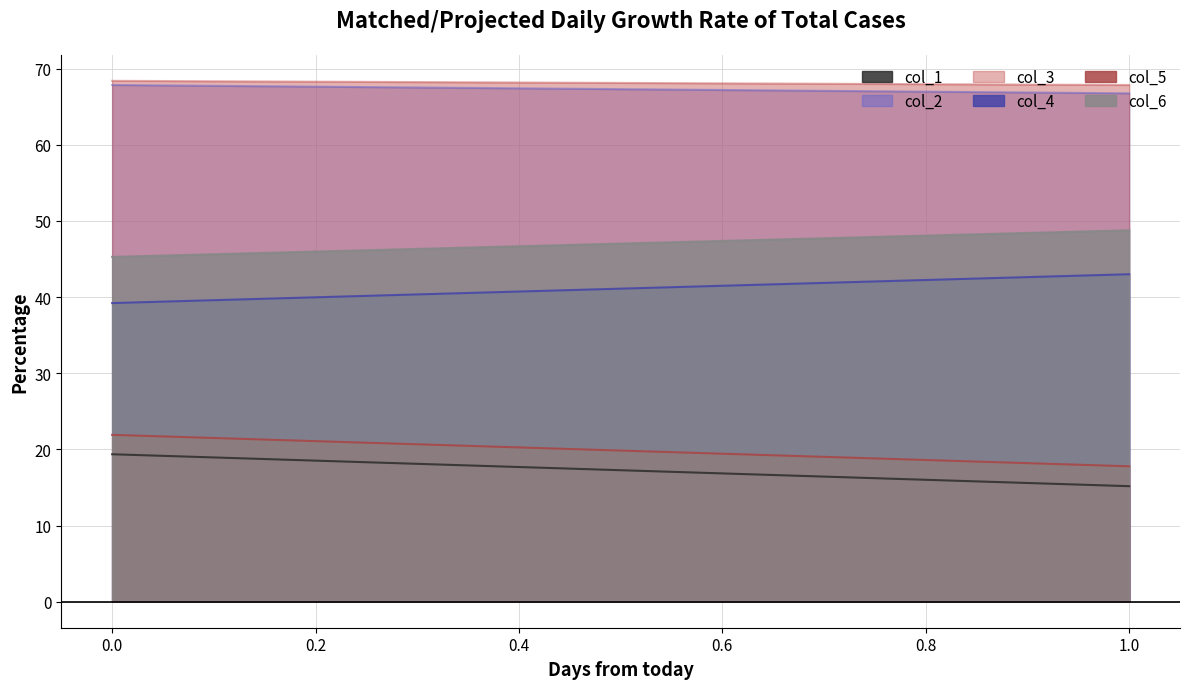

At which category does the chart reach its minimum across all series?

1